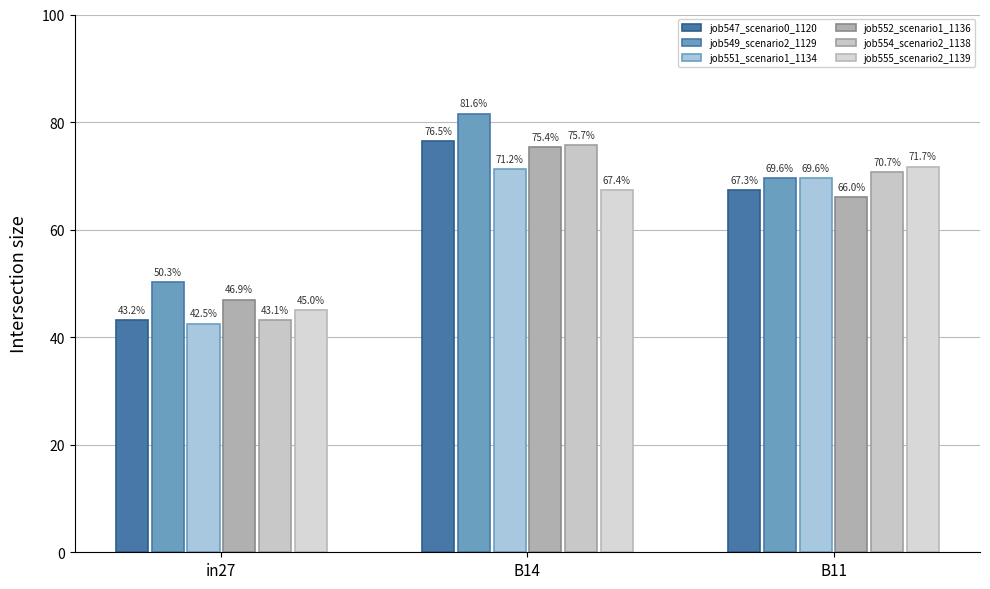

Does the chart contain stacked bars?

No